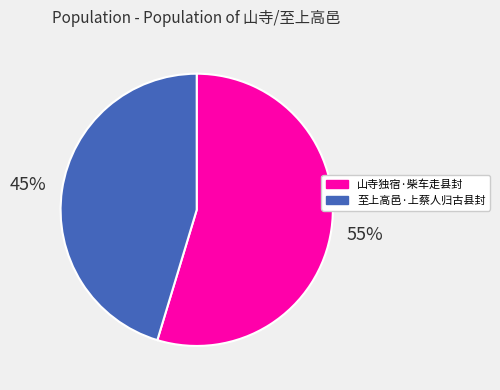

To the nearest percent, what is the average slice percentage?

50%